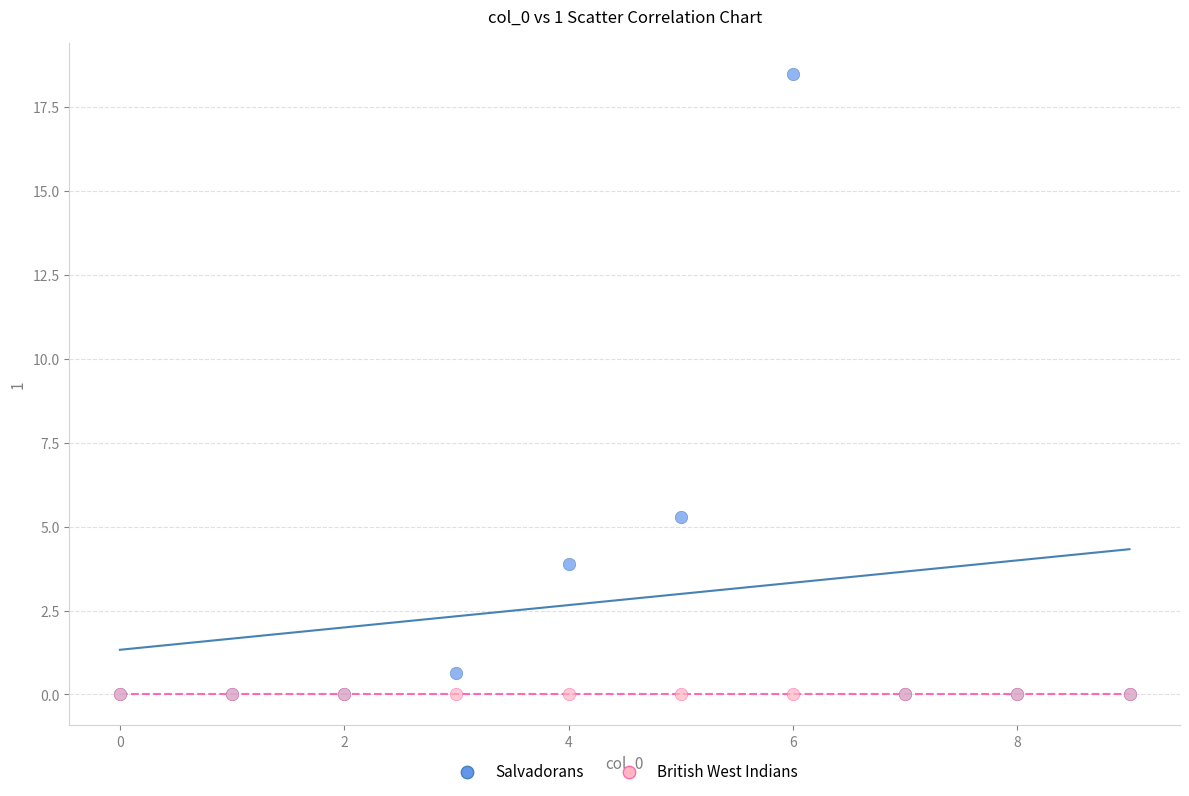

Across all series, what Y value is closest to 9?

5.3